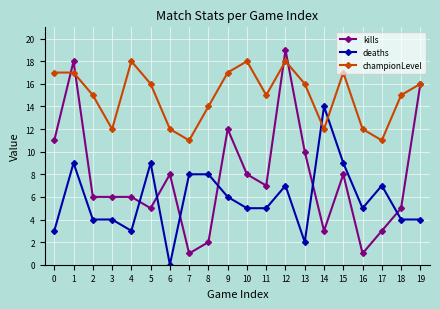

Is it true that championLevel equals 23 at 1?

False